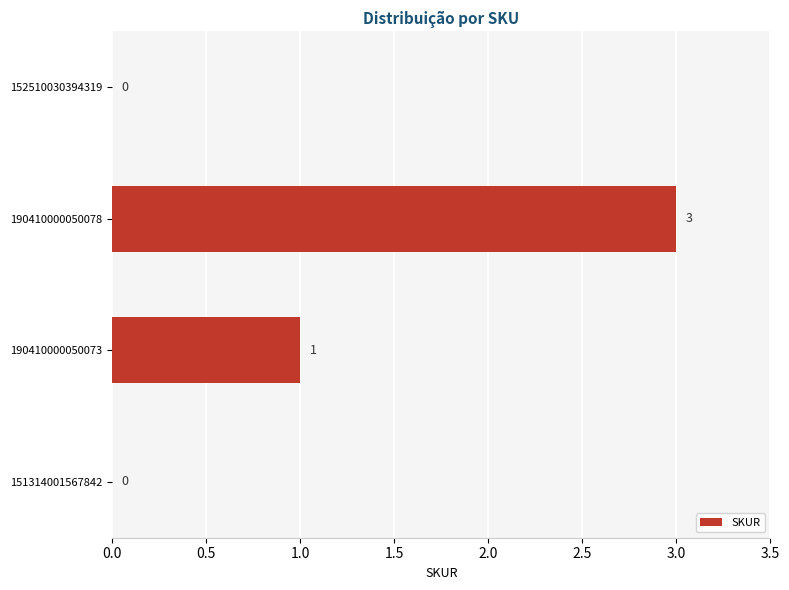

True or false: the data shows 3 at 190410000050078.

True